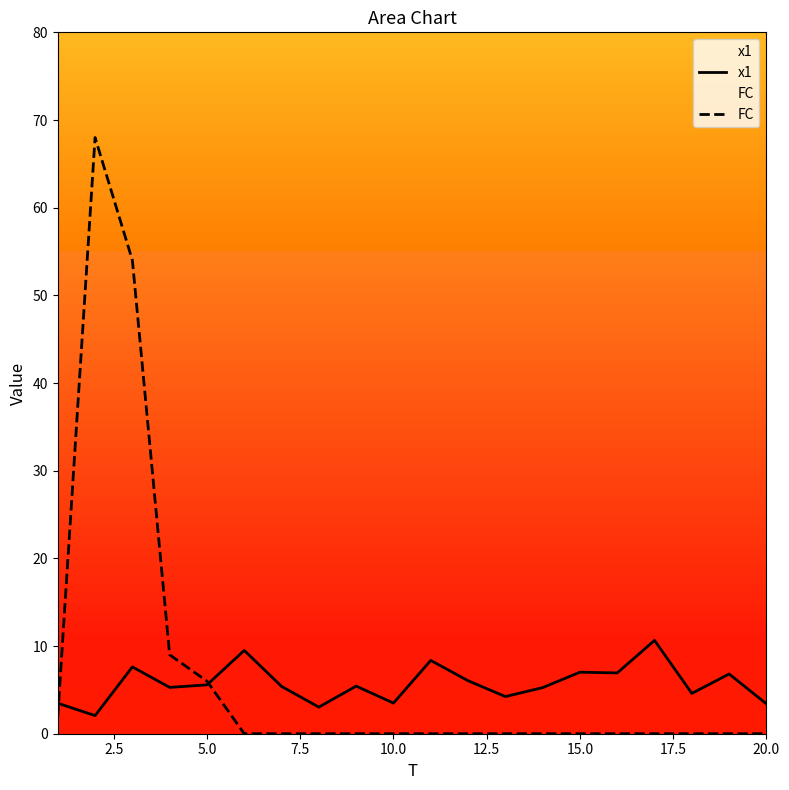

Which series has the widest spread of values?

FC